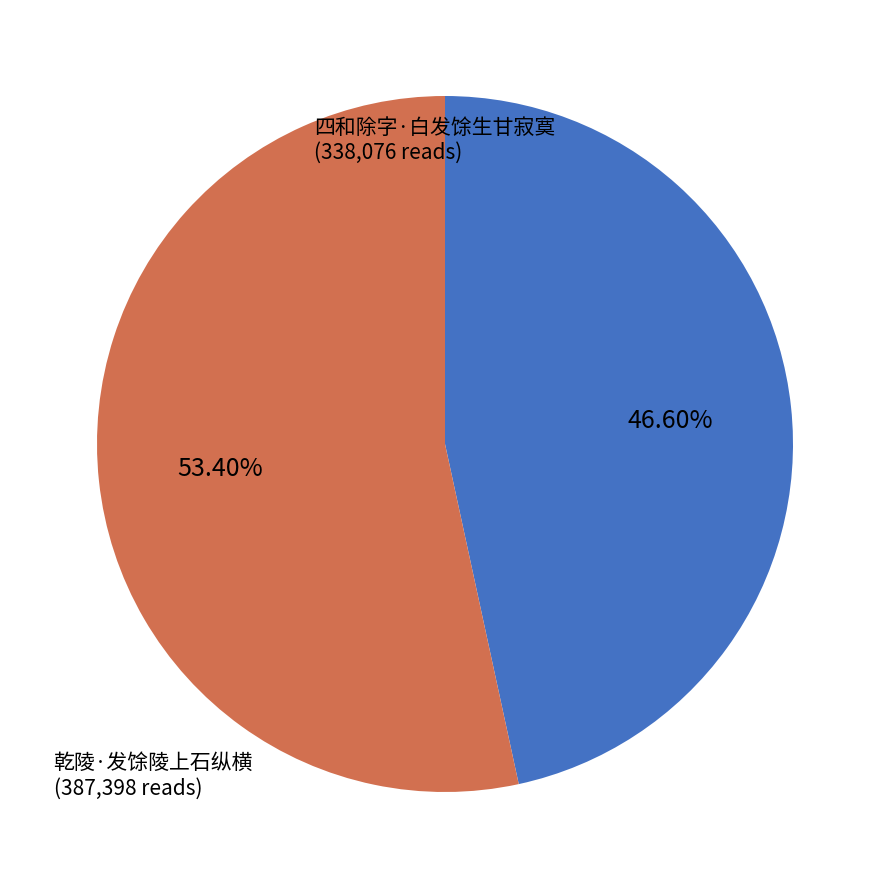

To the nearest percent, what is the difference between the 四和除字·白发馀生甘寂寞 and 乾陵·发馀陵上石纵横 slice percentages?

7%